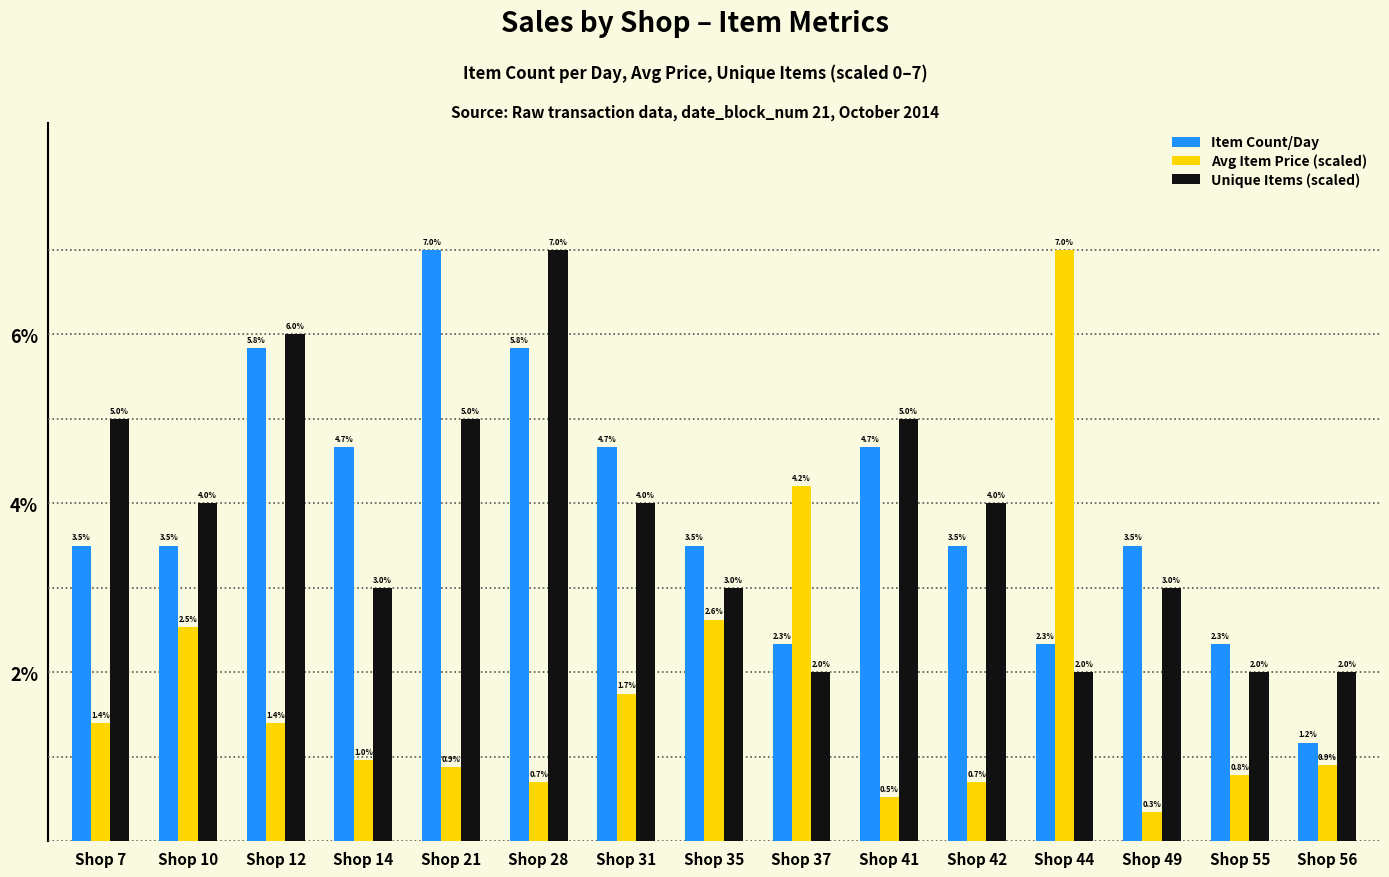

The value of Unique Items (scaled) at Shop 10 is 7.2. True or false?

False